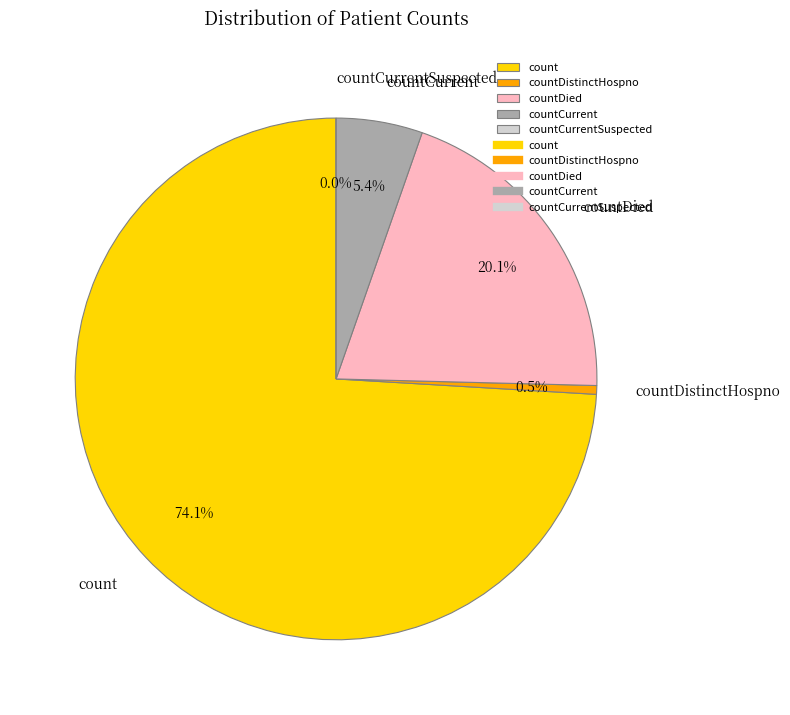

Which category has the smallest portion of the pie?

countCurrentSuspected